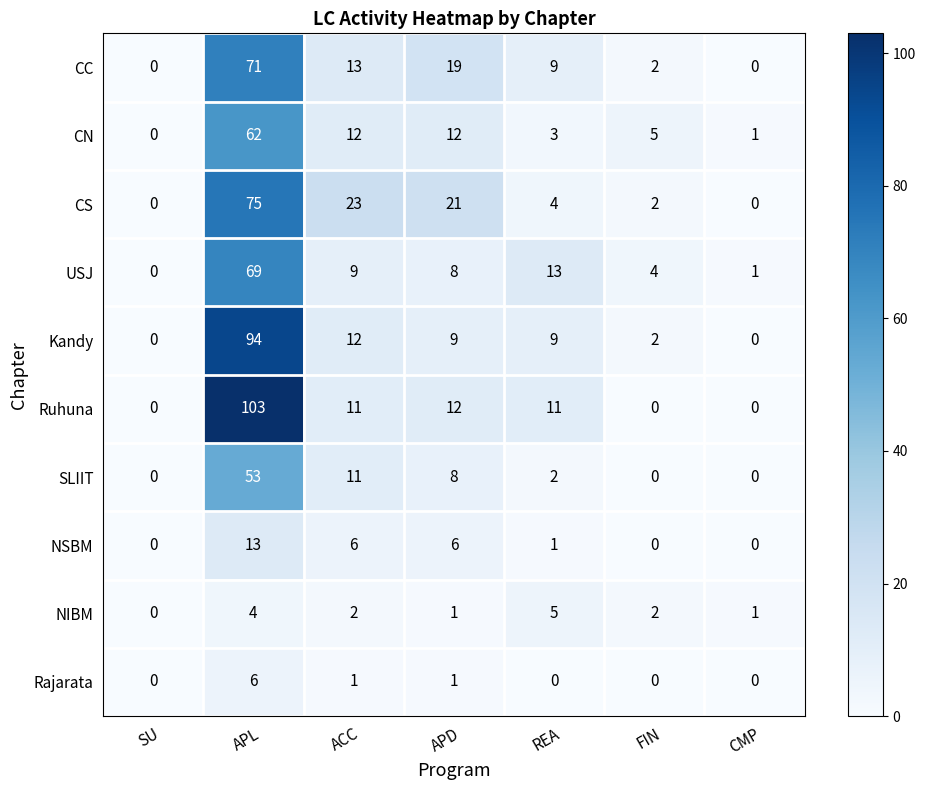

What is the spread (max minus min) of values at REA?

13